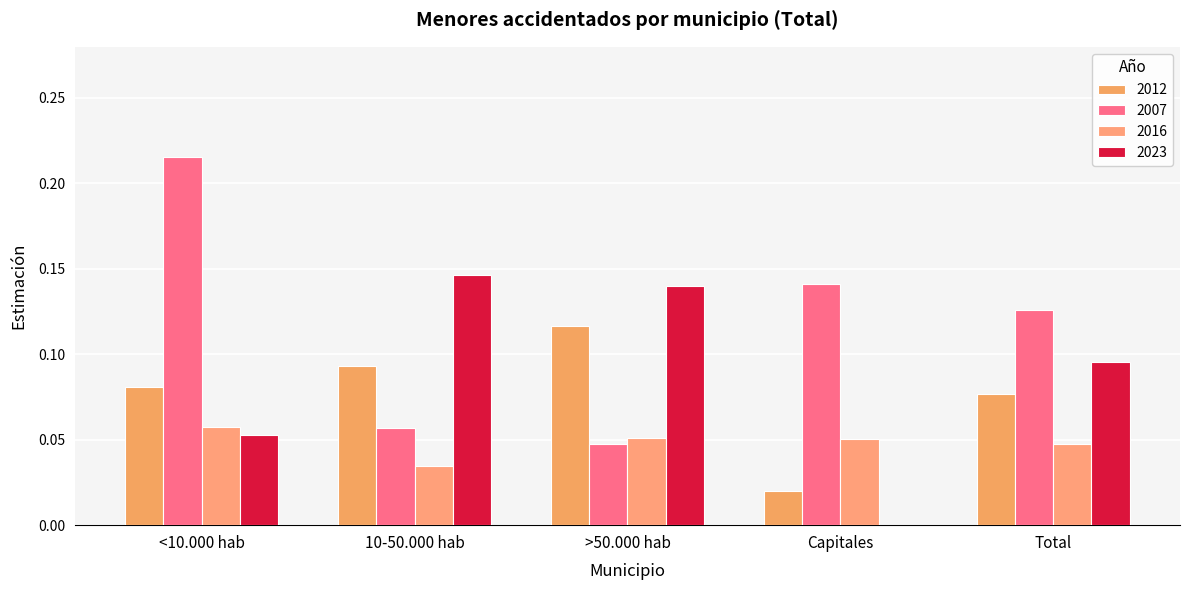

What is the label of the 2nd bar from the right?

Capitales